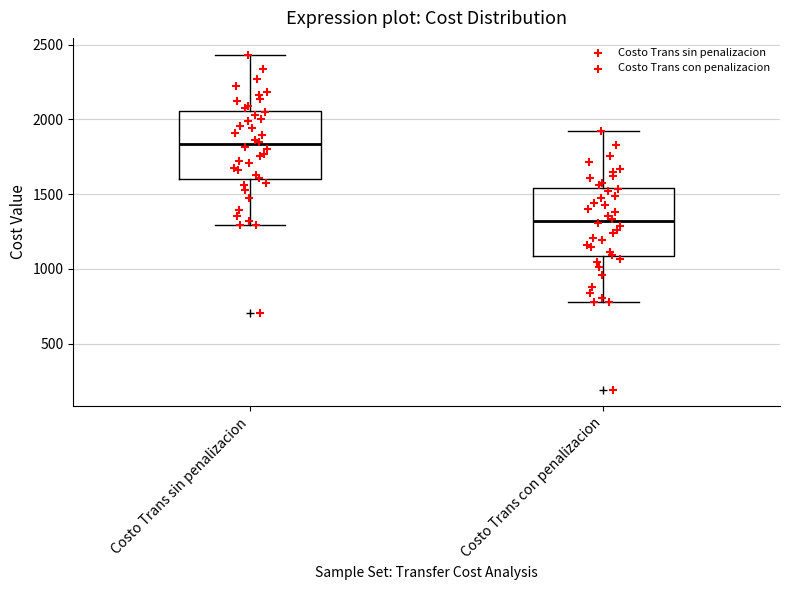

Reading left to right, transcribe this box plot: for each box, give where its median line is, the range the box spans, and where its two whiskers end, as read against the y-axis. The values are not printed on the chart, so give them approximately, as read against the axis.

Costo Trans sin penalizacion: median 1850, box 1600 to 2050, whiskers 1300 to 2450
Costo Trans con penalizacion: median 1300, box 1100 to 1550, whiskers 800 to 1900